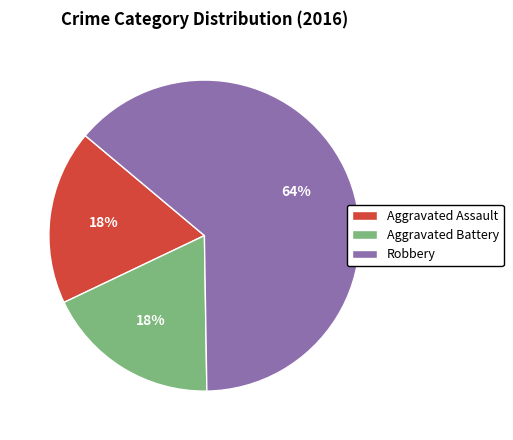

Is it true that Aggravated Battery is 18% of the pie?

True